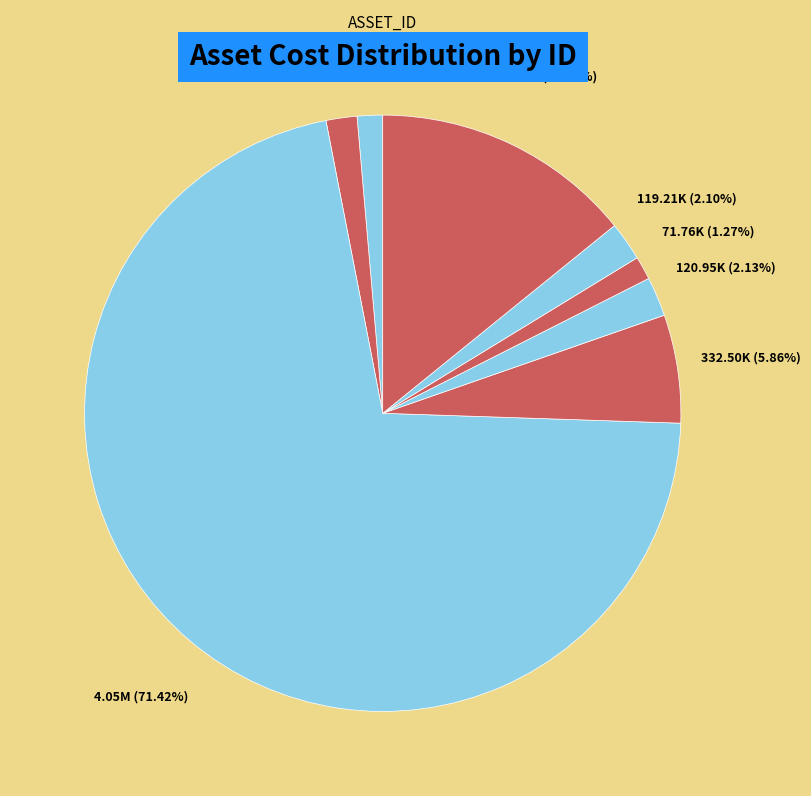

How many slices are in this pie chart?

8